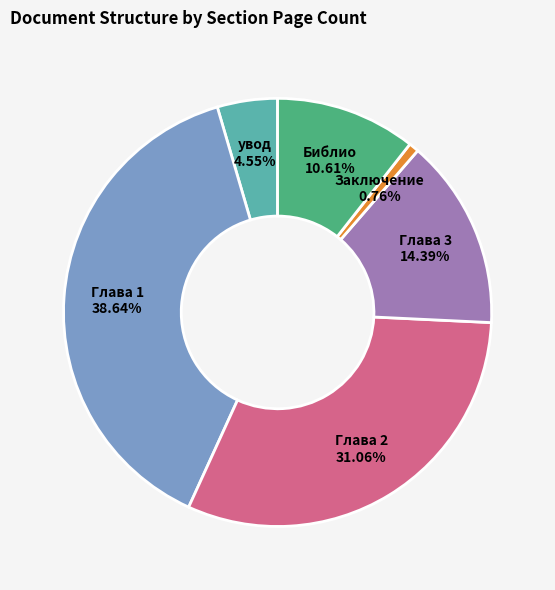

Is Глава 3 the majority of the pie?

No